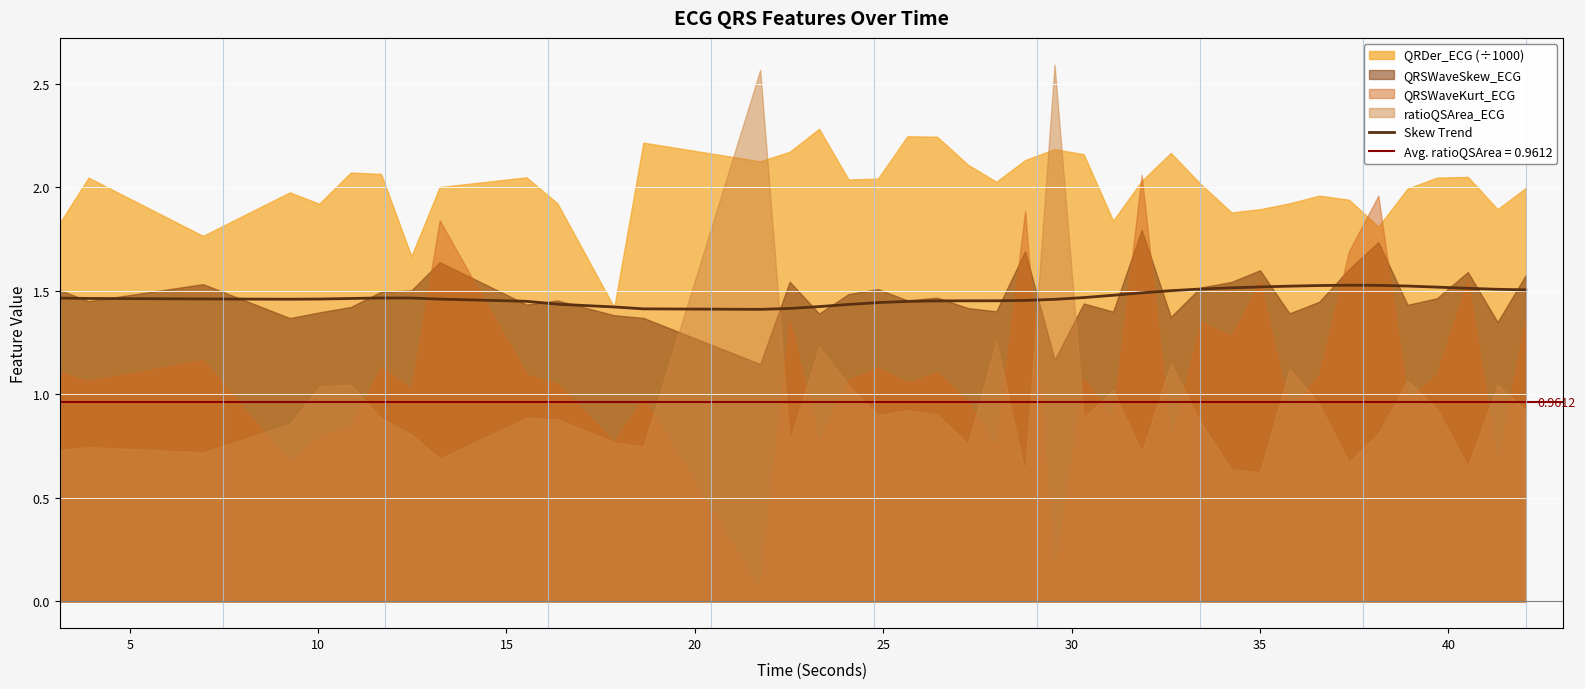

The chart shows a value of 2.4 at 20. True or false?

False